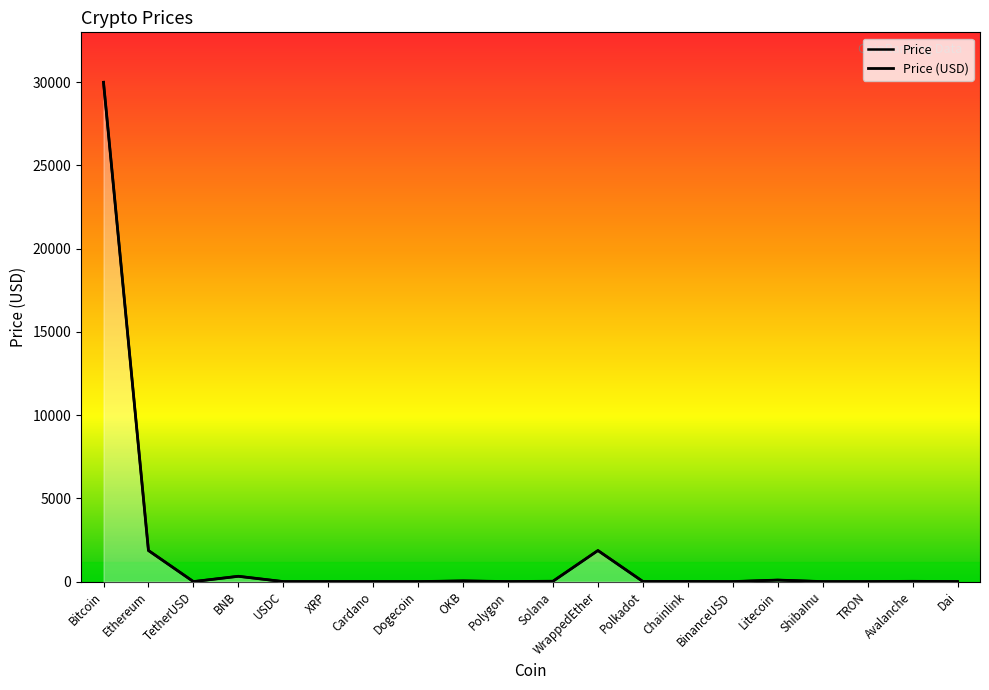

What is the label of the 5th point from the right?

Litecoin